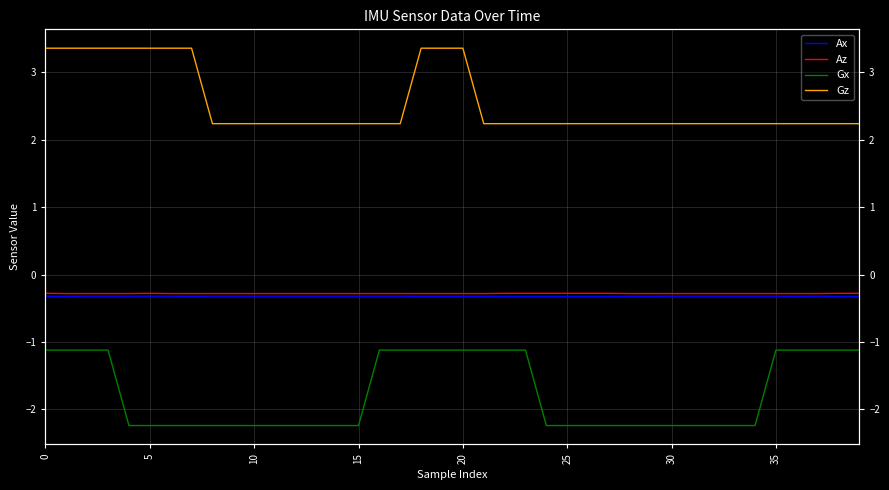

What is the average value of the Gx series?

-1.8